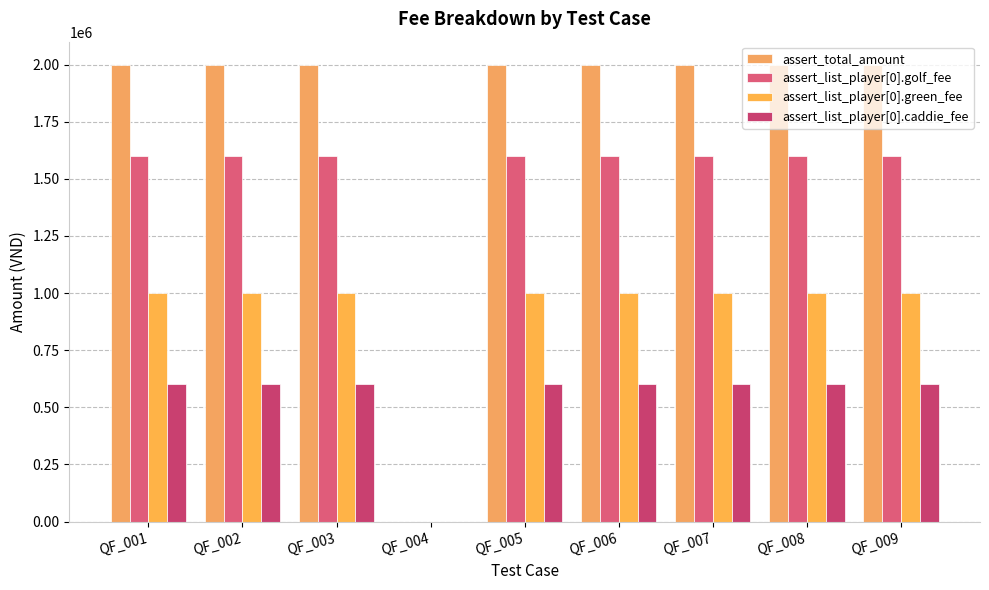

How many categories are shown in the chart?

9